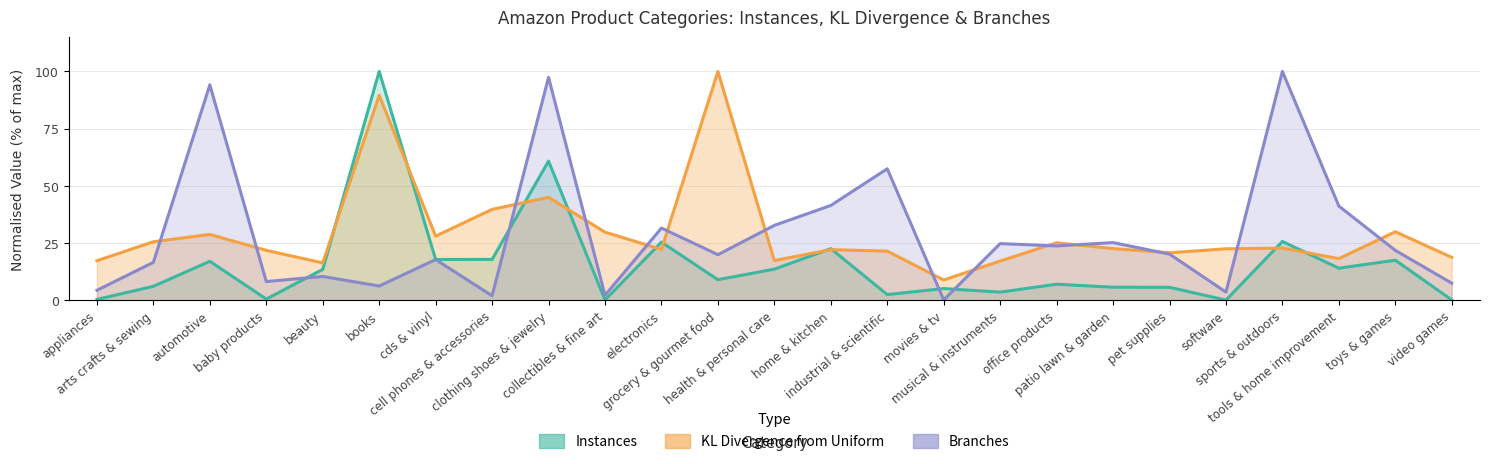

How many values in the KL Divergence from Uniform series are below 22?

10